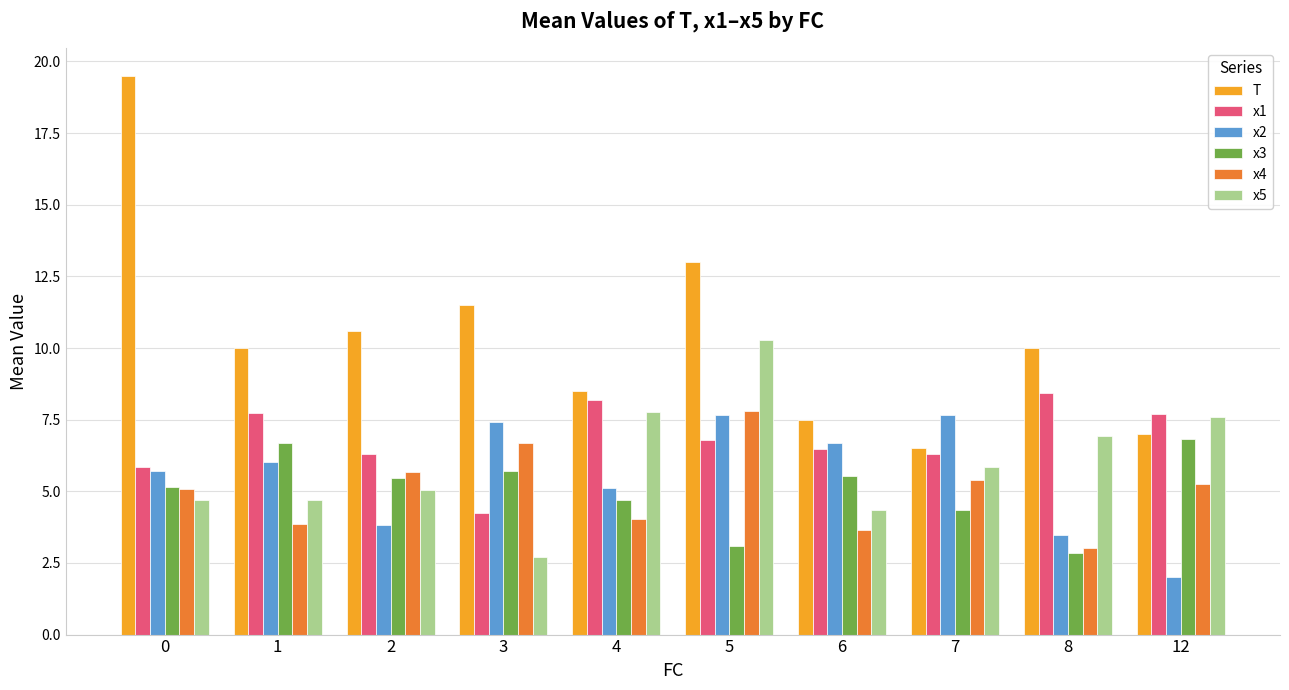

Are the bars horizontal?

No